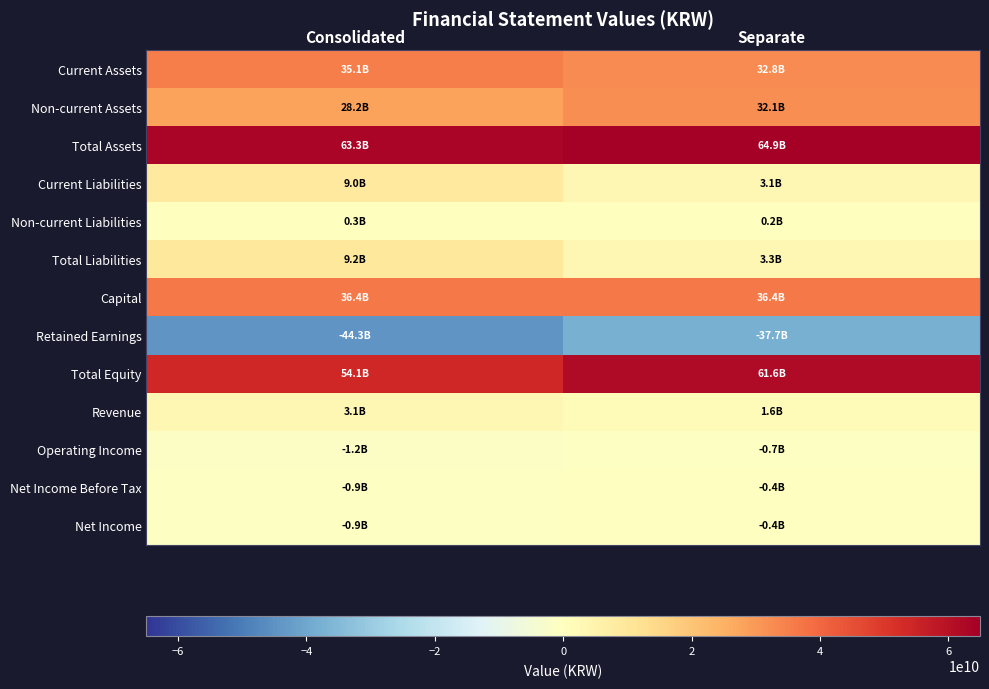

Reading right to left, list all the values displayed in this chart.

Current Assets: Separate=32821687640	Consolidated=35111214961
Non-current Assets: Separate=32086847066	Consolidated=28198867987
Total Assets: Separate=64908534706	Consolidated=63310082948
Current Liabilities: Separate=3139199675	Consolidated=8955238319
Non-current Liabilities: Separate=200000000	Consolidated=291544791
Total Liabilities: Separate=3339199675	Consolidated=9246783110
Capital: Separate=36351971500	Consolidated=36351971500
Retained Earnings: Separate=-37721479221	Consolidated=-44334873590
Total Equity: Separate=61569335031	Consolidated=54063299838
Revenue: Separate=1607387306	Consolidated=3069228593
Operating Income: Separate=-705908265	Consolidated=-1222921464
Net Income Before Tax: Separate=-351543951	Consolidated=-886126163
Net Income: Separate=-351543951	Consolidated=-886126163